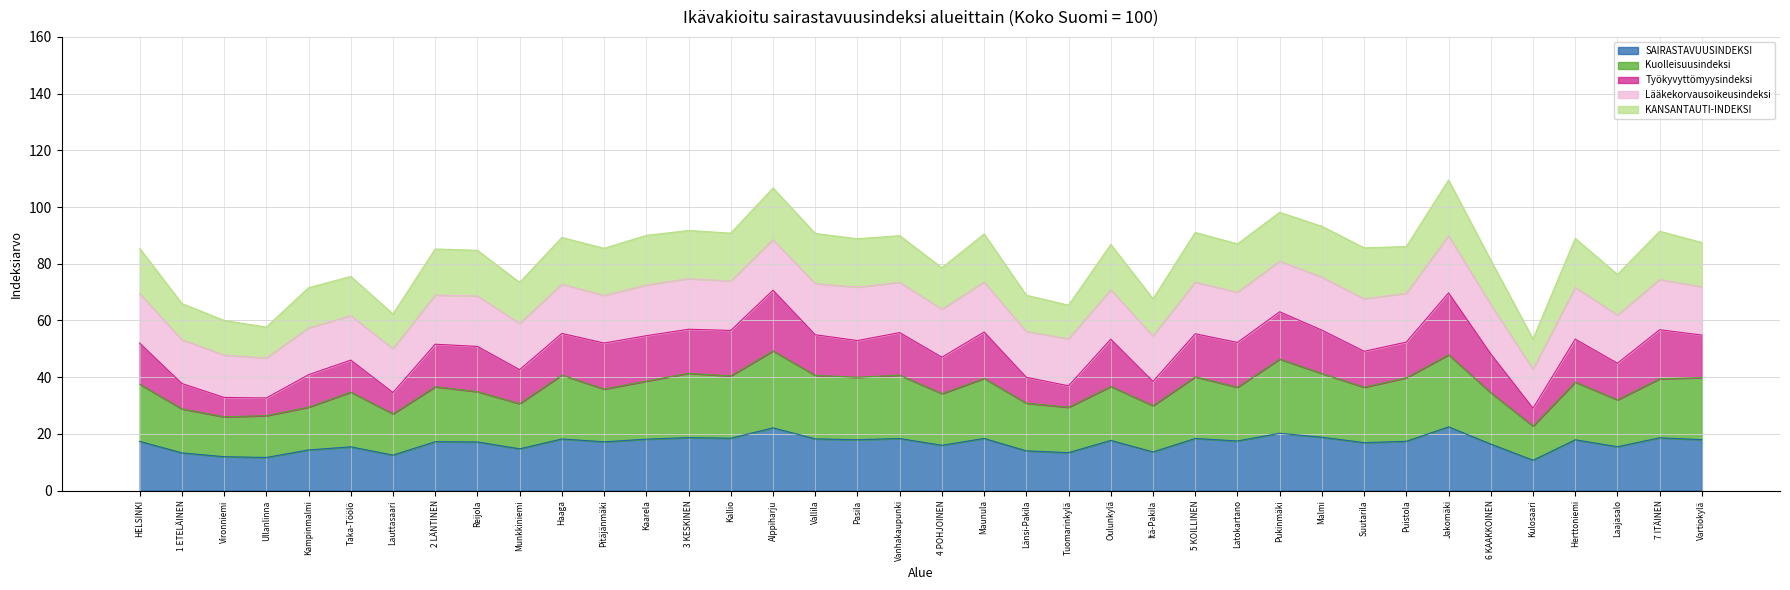

At which category does Työkyvyttömyysindeksi reach its first local peak?

Kampinmalmi